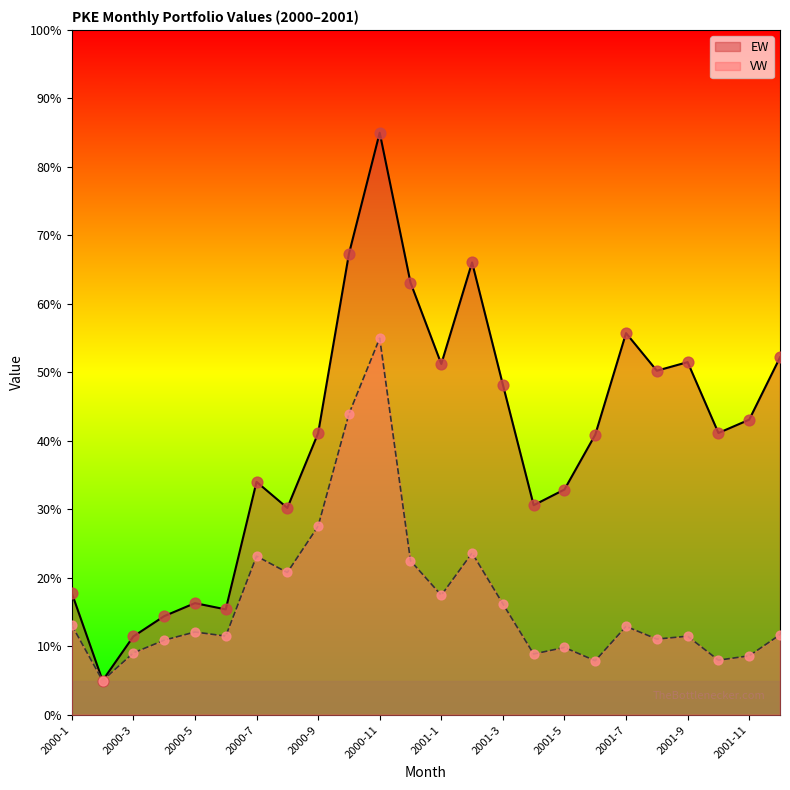

Which series has the largest Y range (max minus min)?

EW